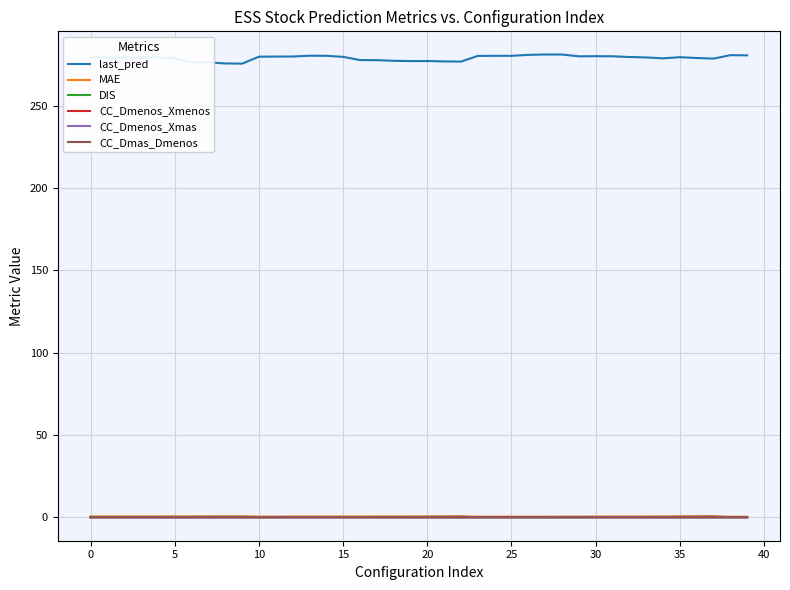

True or false: last_pred and CC_Dmenos_Xmas cross at least once.

False